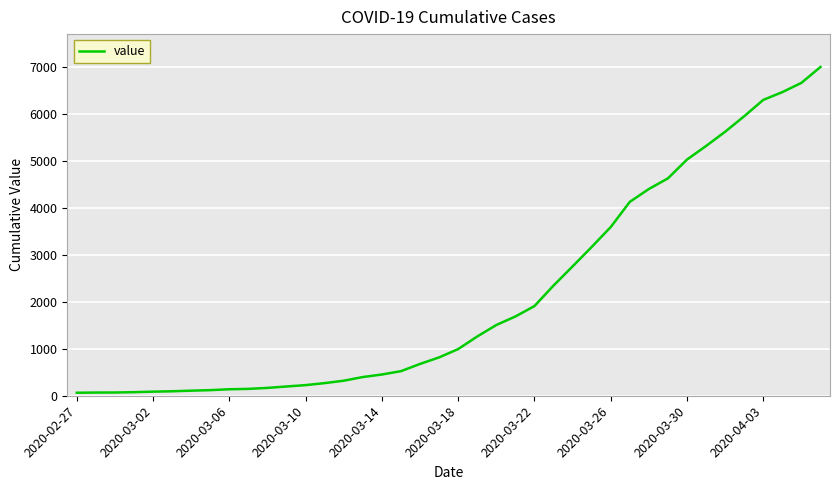

What is the difference between the maximum and minimum values?

6931